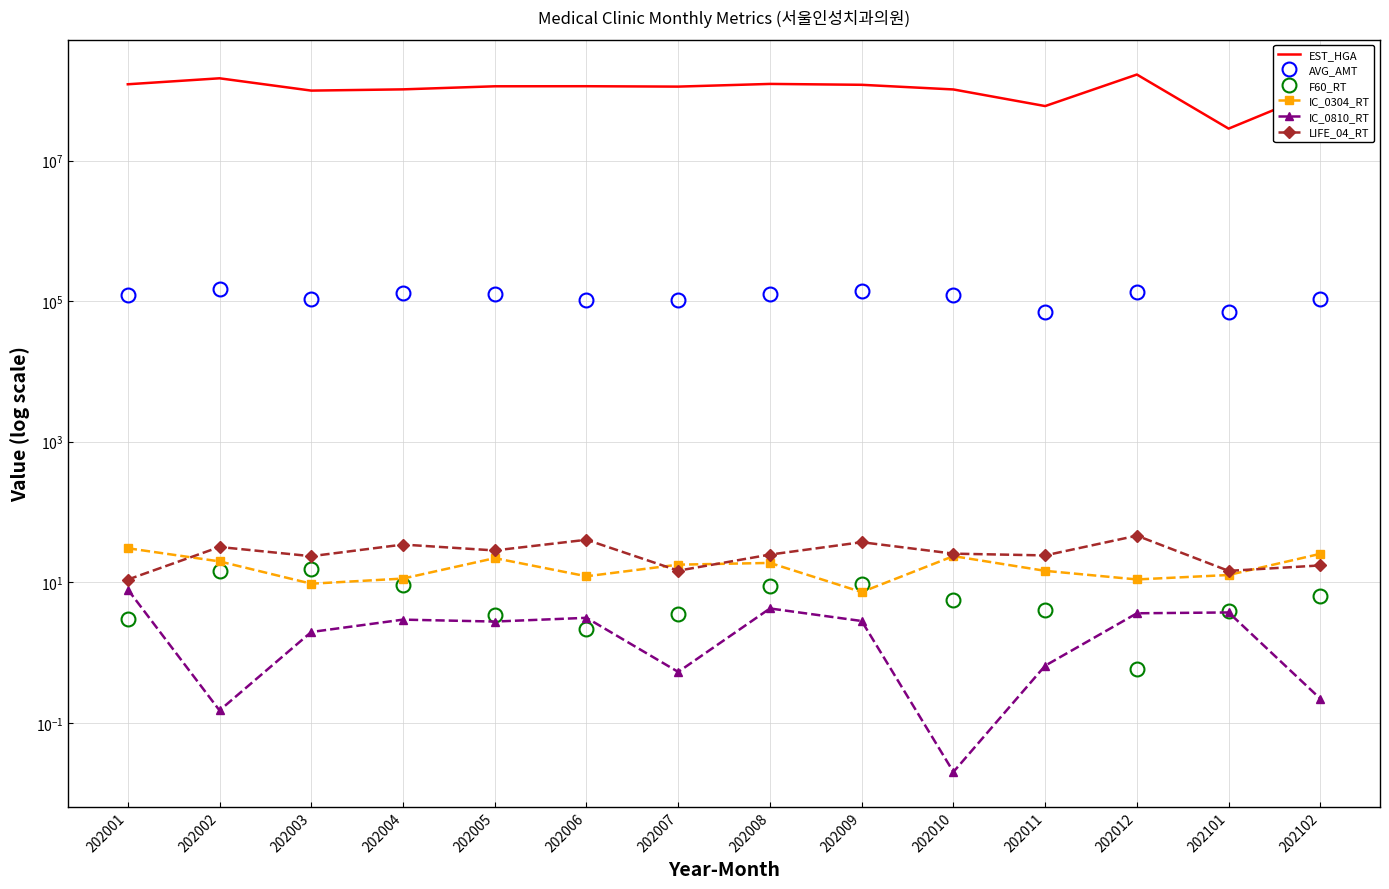

Reading right to left, transcribe all the data shown in this chart.

EST_HGA: 202102=98588244.0	202101=28546103.0	202012=167920631.0	202011=59752483.0	202010=102986461.0	202009=119958909.0	202008=123488352.0	202007=113061973.0	202006=114511612.0	202005=114256451.0	202004=103317108.0	202003=99188082.0	202002=148458454.0	202001=122069739.0
AVG_AMT: 202102=107629.1	202101=70310.6	202012=135310.7	202011=69641.6	202010=123042.4	202009=138360.9	202008=125114.8	202007=102690.3	202006=102885.5	202005=124598.1	202004=130286.4	202003=108165.8	202002=147280.2	202001=123677.5
F60_RT: 202102=6.3	202101=3.9	202012=0.6	202011=4.0	202010=5.7	202009=9.5	202008=8.8	202007=3.5	202006=2.2	202005=3.5	202004=9.2	202003=15.2	202002=14.6	202001=3.0
IC_0304_RT: 202102=25.4	202101=12.7	202012=11.0	202011=14.5	202010=23.6	202009=7.2	202008=18.9	202007=17.8	202006=12.2	202005=22.1	202004=11.3	202003=9.5	202002=19.8	202001=30.5
IC_0810_RT: 202102=0.2	202101=3.7	202012=3.6	202011=0.7	202010=0.0	202009=2.8	202008=4.2	202007=0.5	202006=3.1	202005=2.8	202004=2.9	202003=2.0	202002=0.1	202001=7.9
LIFE_04_RT: 202102=17.4	202101=14.5	202012=46.0	202011=24.1	202010=25.5	202009=37.2	202008=24.8	202007=14.6	202006=40.3	202005=28.4	202004=34.4	202003=23.5	202002=31.8	202001=10.9